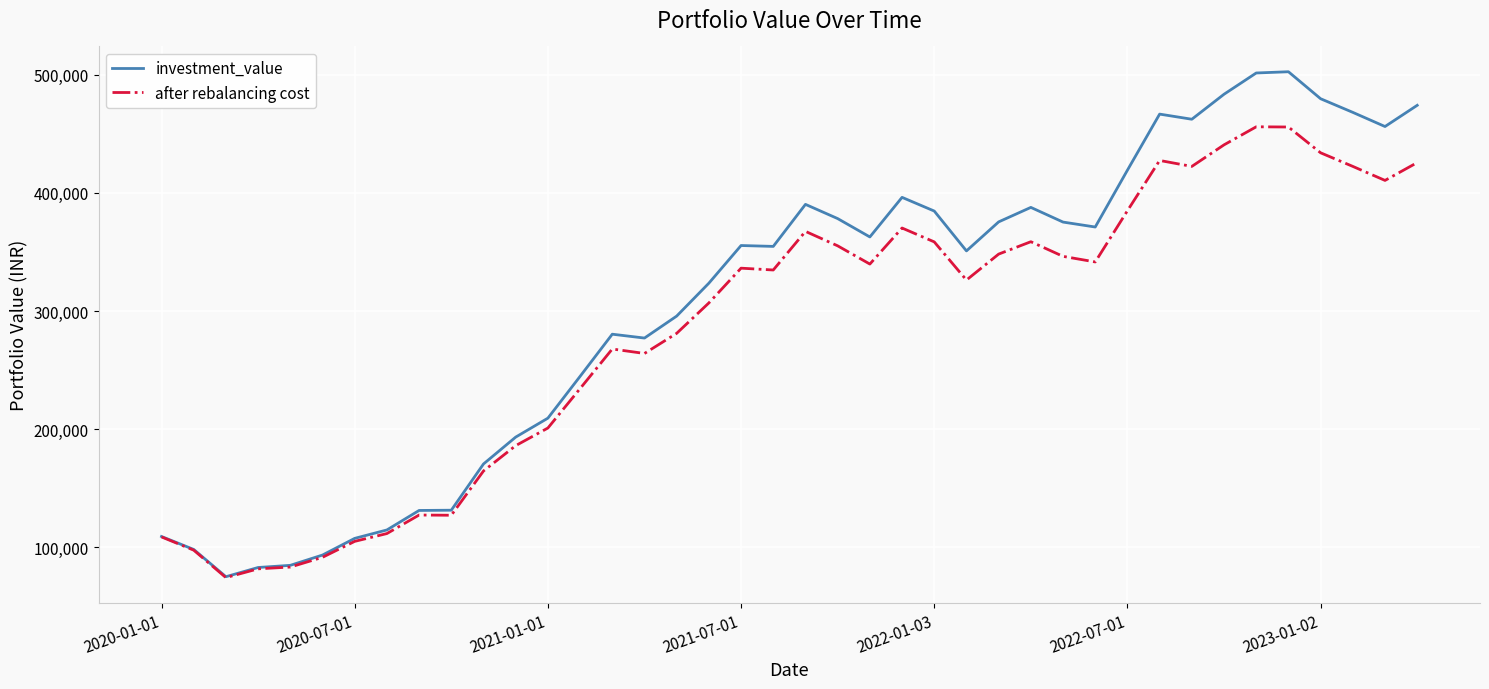

What is the smallest value displayed?

74046.1